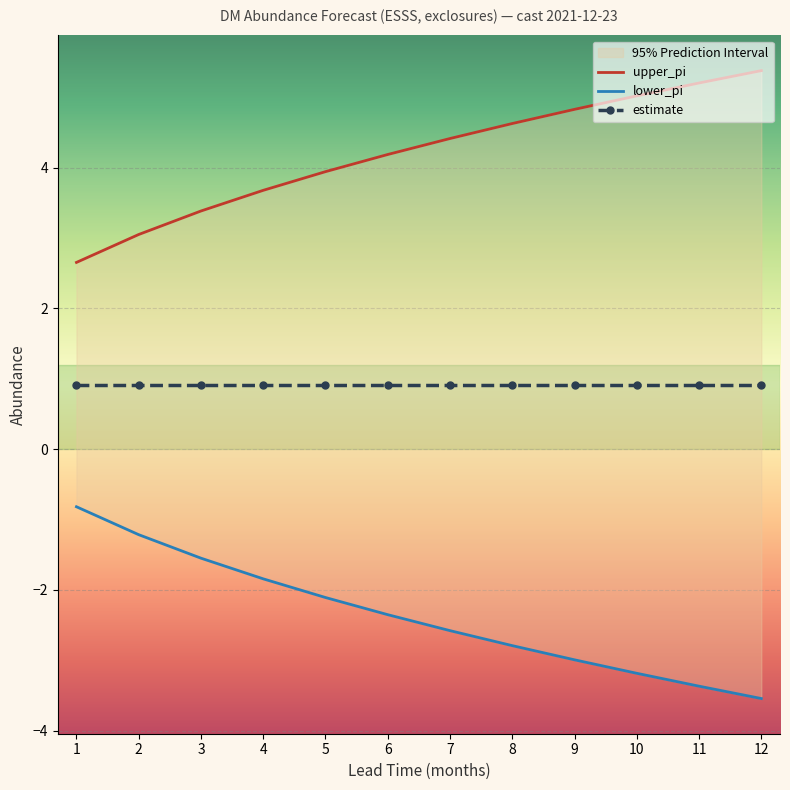

True or false: lower_pi and upper_pi cross at least once.

False